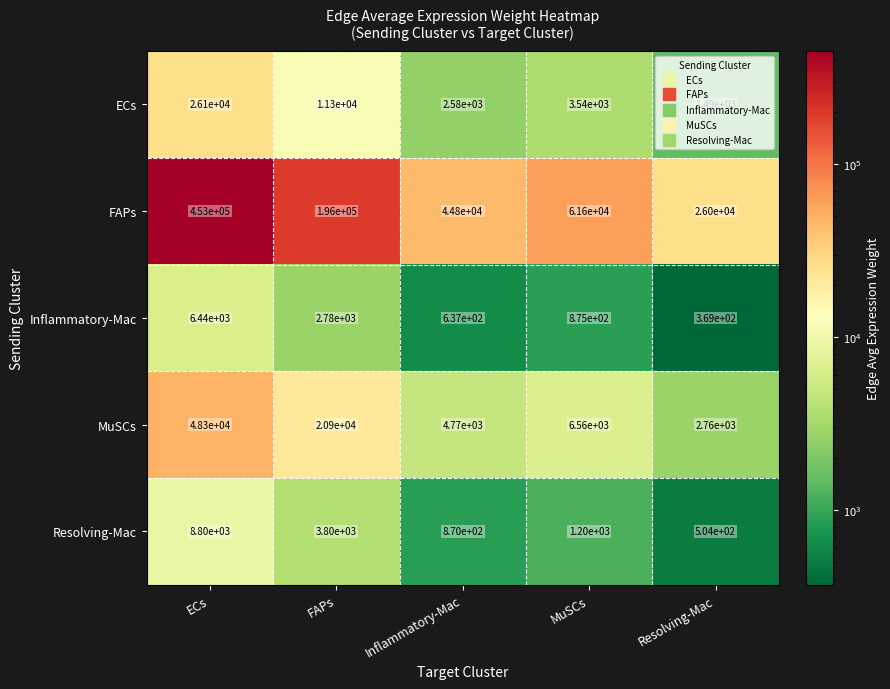

Which label corresponds to the largest value in the chart?

ECs